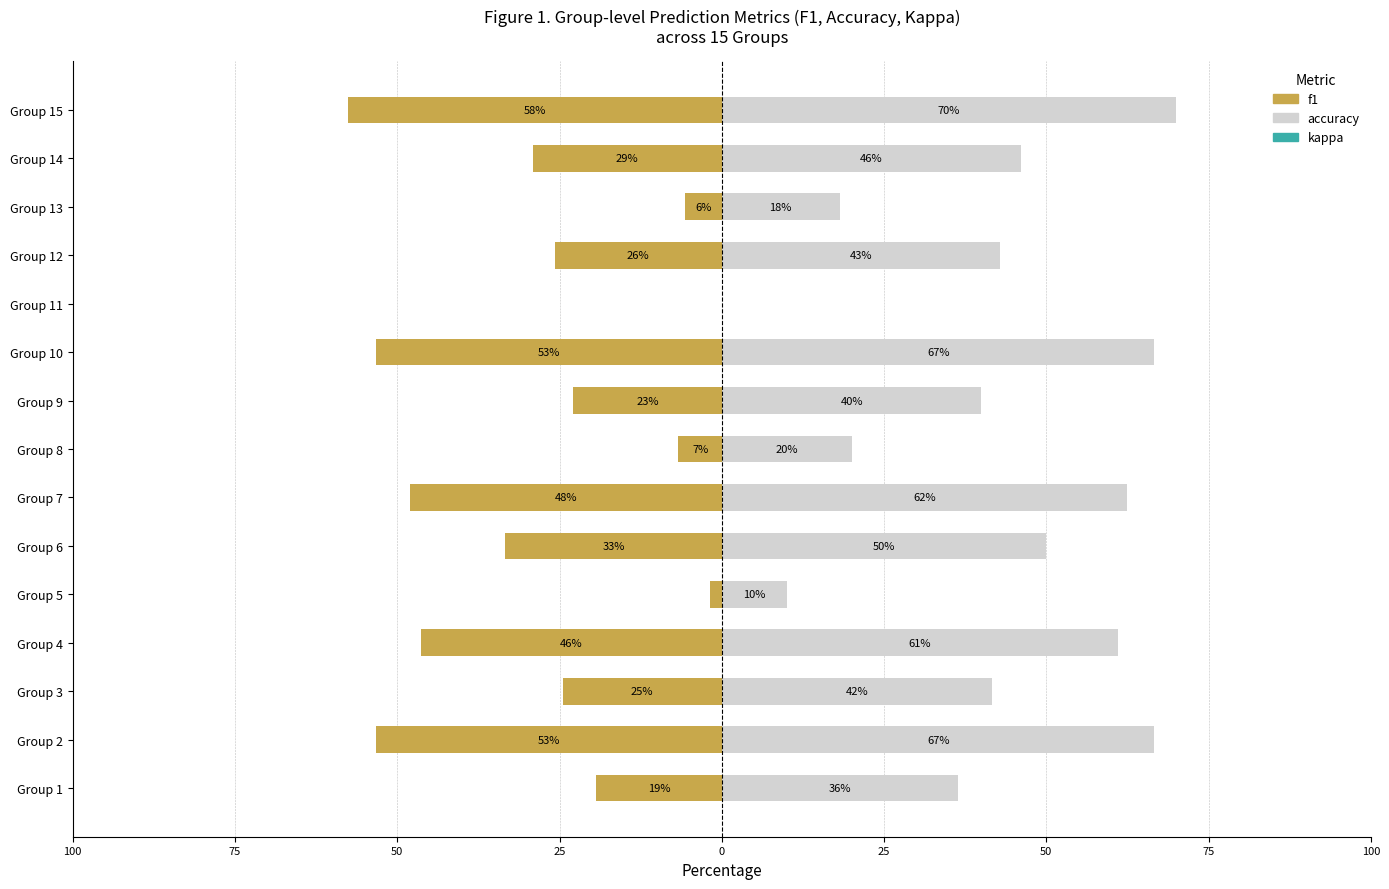

What are all the series names shown in the legend?

f1, accuracy, kappa